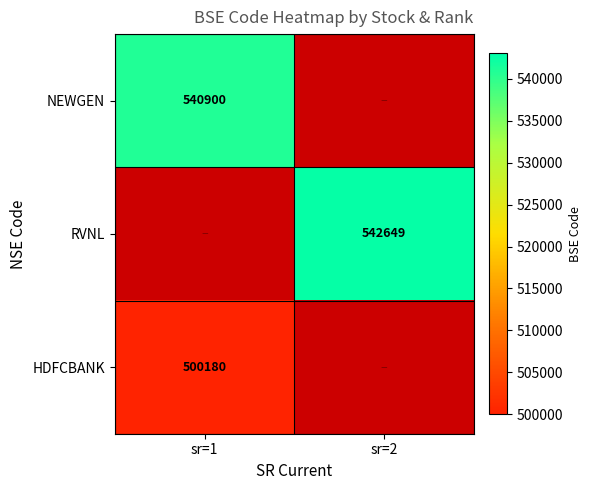

True or false: NEWGEN has a value of 969369 at sr=1.

False